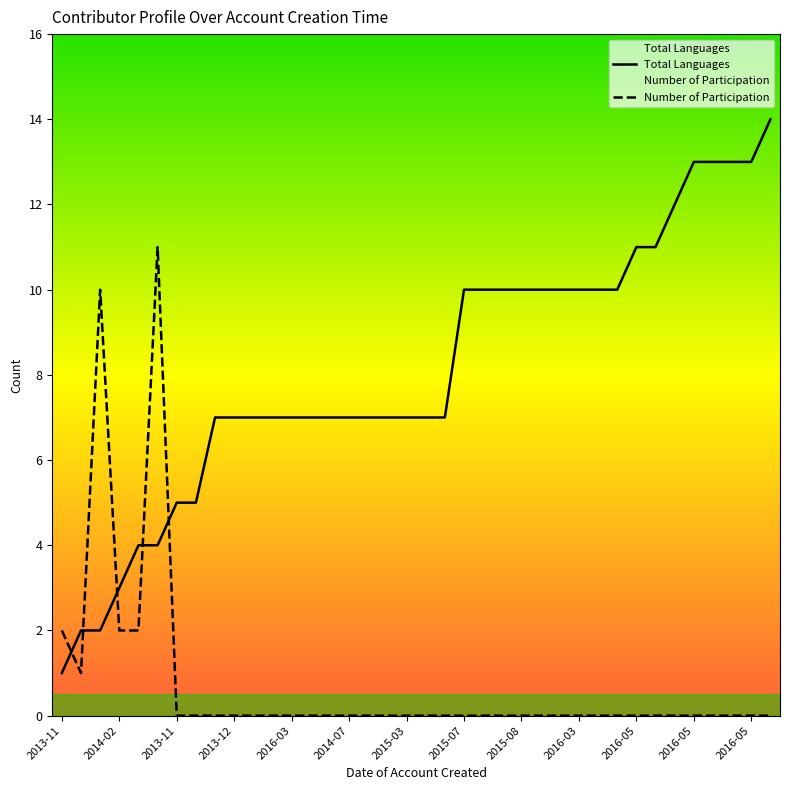

What are all the series names shown in the legend?

Total Languages, Number of Participation